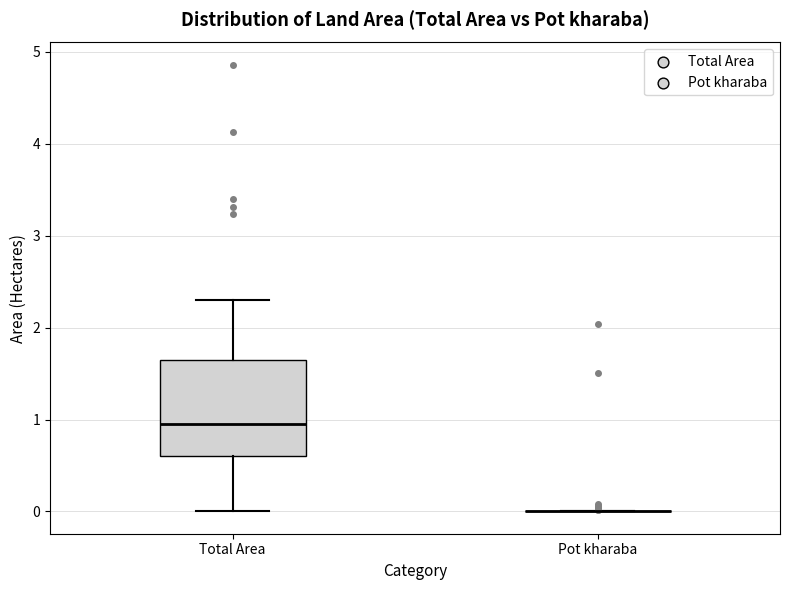

Where does the lower whisker of the box for Total Area end on the y-axis? The values are not printed on the chart, so give them approximately, as read against the axis.

0.0